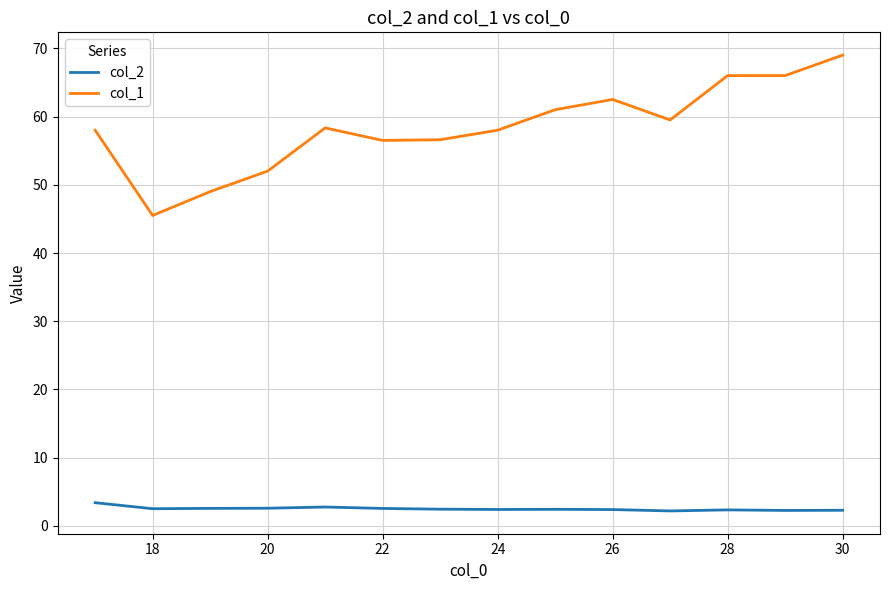

Is this an area chart (filled region under the line)?

No